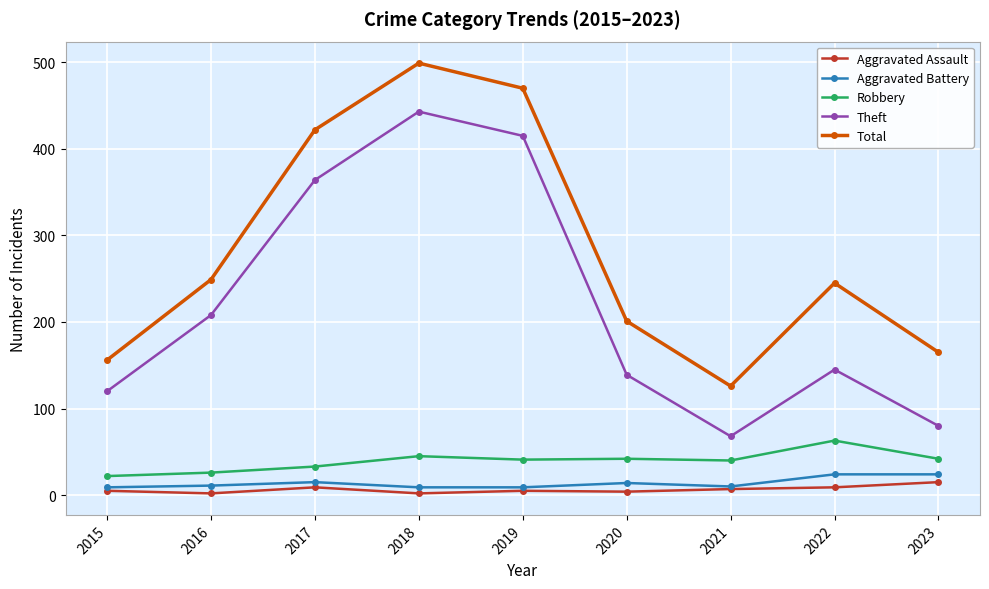

At which category does Theft reach its first local valley?

2021